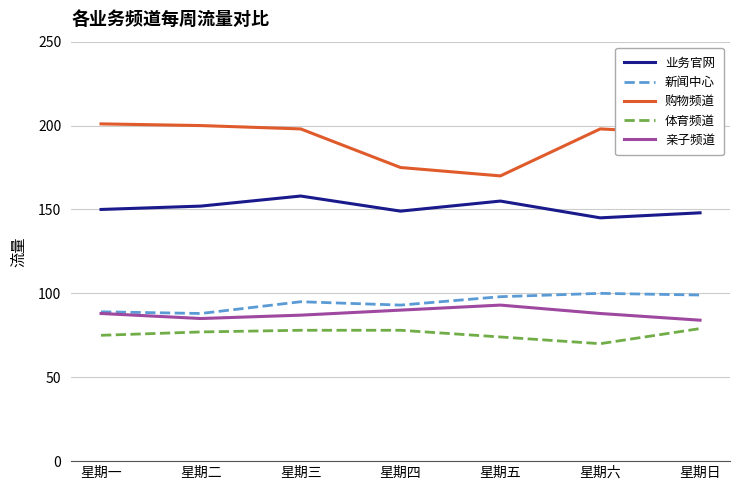

What value does the 业务官网 series have at 星期三, to the nearest 10?

160